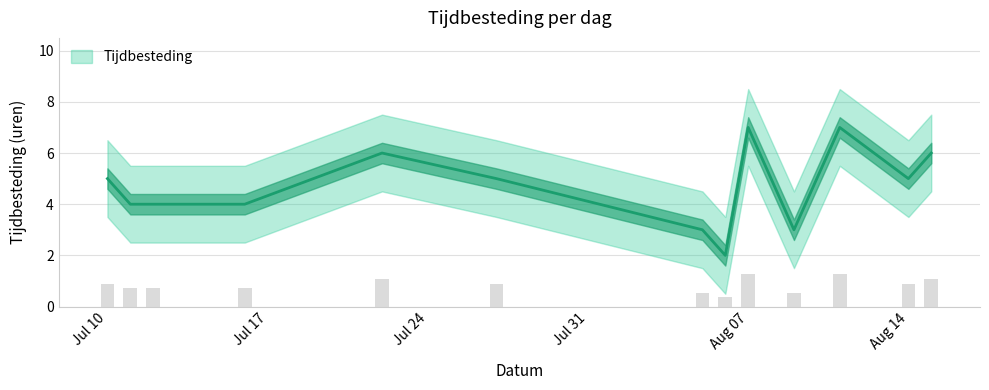

What is the greatest value displayed?

7